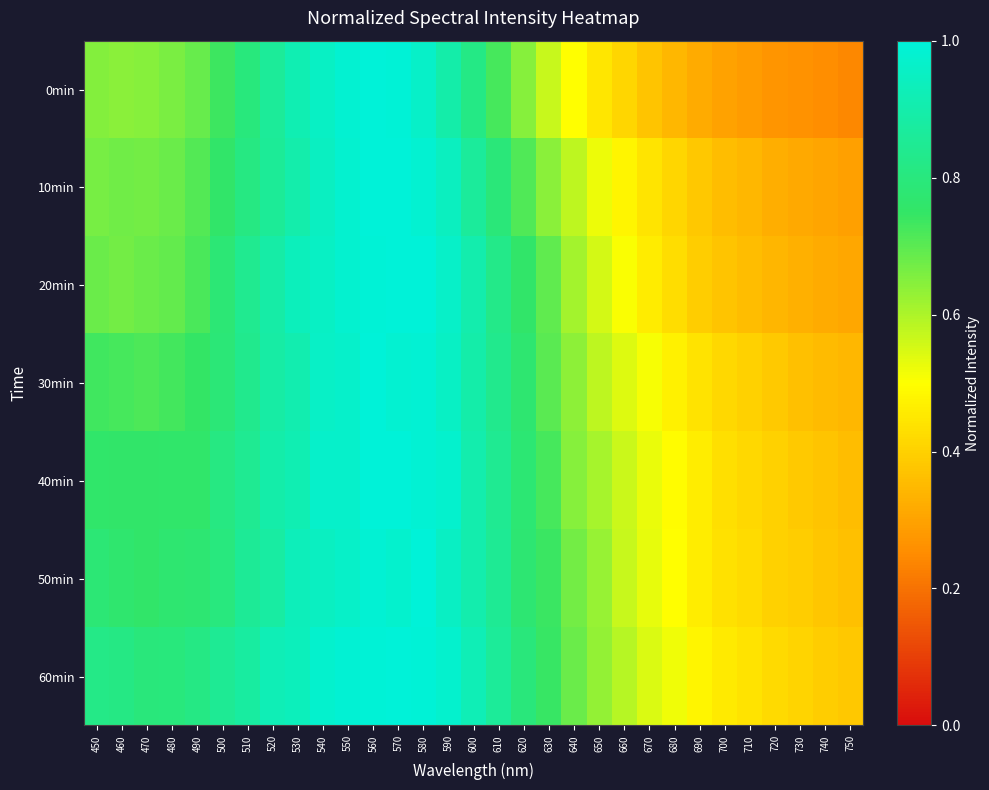

Reading left to right, what are all the values shown in this chart?

0min: 450=0.6	460=0.6	470=0.6	480=0.7	490=0.7	500=0.7	510=0.8	520=0.9	530=0.9	540=1.0	550=1.0	560=1.0	570=1.0	580=1.0	590=0.9	600=0.8	610=0.7	620=0.6	630=0.6	640=0.5	650=0.4	660=0.4	670=0.4	680=0.3	690=0.3	700=0.3	710=0.3	720=0.3	730=0.3	740=0.3	750=0.2
10min: 450=0.7	460=0.7	470=0.7	480=0.7	490=0.7	500=0.8	510=0.8	520=0.9	530=0.9	540=0.9	550=1.0	560=1.0	570=1.0	580=1.0	590=0.9	600=0.9	610=0.8	620=0.7	630=0.6	640=0.6	650=0.5	660=0.5	670=0.4	680=0.4	690=0.4	700=0.4	710=0.3	720=0.3	730=0.3	740=0.3	750=0.3
20min: 450=0.7	460=0.7	470=0.7	480=0.7	490=0.7	500=0.8	510=0.8	520=0.9	530=0.9	540=1.0	550=1.0	560=1.0	570=1.0	580=1.0	590=1.0	600=0.9	610=0.8	620=0.8	630=0.7	640=0.6	650=0.6	660=0.5	670=0.5	680=0.4	690=0.4	700=0.4	710=0.4	720=0.3	730=0.3	740=0.3	750=0.3
30min: 450=0.7	460=0.7	470=0.7	480=0.7	490=0.7	500=0.8	510=0.8	520=0.9	530=0.9	540=1.0	550=1.0	560=1.0	570=1.0	580=1.0	590=1.0	600=0.9	610=0.8	620=0.8	630=0.7	640=0.6	650=0.6	660=0.5	670=0.5	680=0.5	690=0.4	700=0.4	710=0.4	720=0.4	730=0.4	740=0.4	750=0.3
40min: 450=0.8	460=0.8	470=0.8	480=0.8	490=0.8	500=0.8	510=0.8	520=0.9	530=0.9	540=1.0	550=1.0	560=1.0	570=1.0	580=1.0	590=1.0	600=0.9	610=0.8	620=0.8	630=0.7	640=0.6	650=0.6	660=0.6	670=0.5	680=0.5	690=0.5	700=0.4	710=0.4	720=0.4	730=0.4	740=0.4	750=0.4
50min: 450=0.8	460=0.8	470=0.8	480=0.8	490=0.8	500=0.8	510=0.9	520=0.9	530=0.9	540=0.9	550=1.0	560=1.0	570=1.0	580=1.0	590=1.0	600=0.9	610=0.9	620=0.8	630=0.7	640=0.7	650=0.6	660=0.6	670=0.5	680=0.5	690=0.5	700=0.4	710=0.4	720=0.4	730=0.4	740=0.4	750=0.4
60min: 450=0.8	460=0.8	470=0.8	480=0.8	490=0.8	500=0.8	510=0.9	520=0.9	530=0.9	540=1.0	550=1.0	560=1.0	570=1.0	580=1.0	590=1.0	600=0.9	610=0.9	620=0.8	630=0.7	640=0.7	650=0.6	660=0.6	670=0.5	680=0.5	690=0.5	700=0.5	710=0.4	720=0.4	730=0.4	740=0.4	750=0.4